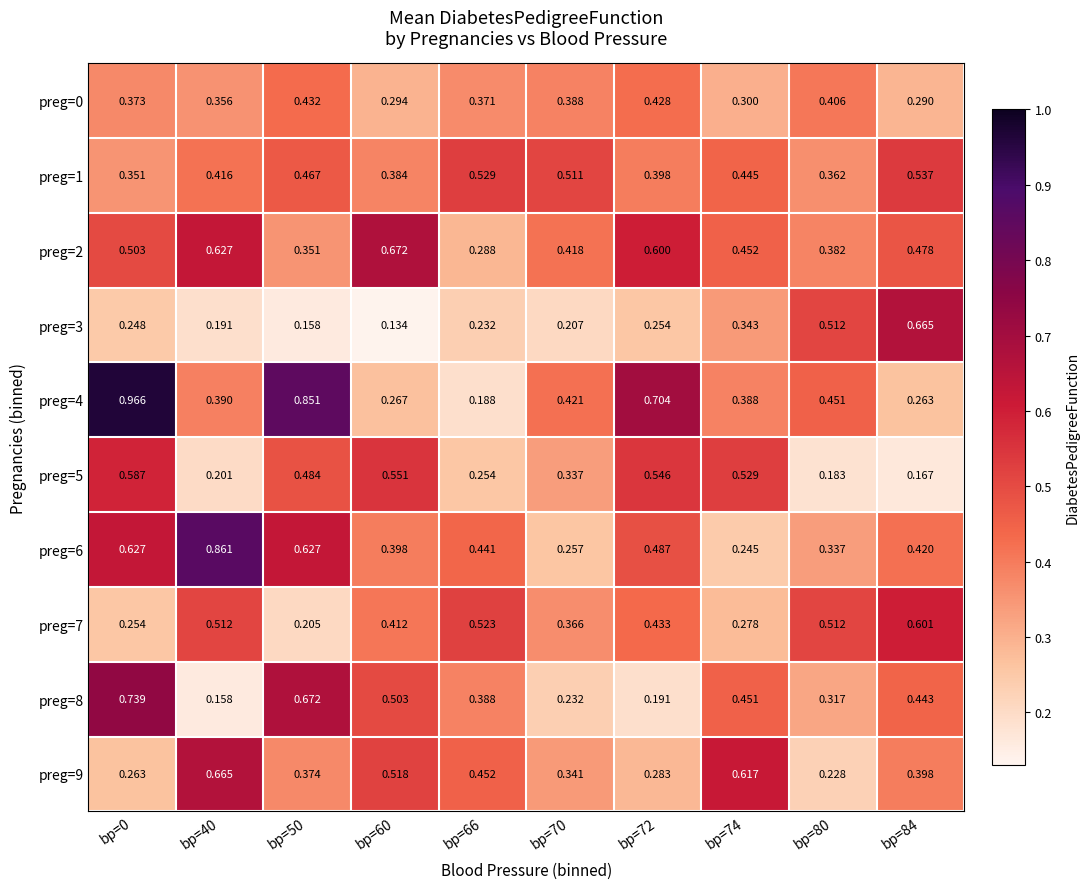

Is the value of preg=1 at bp=80 greater than the value of preg=8 at bp=50?

No